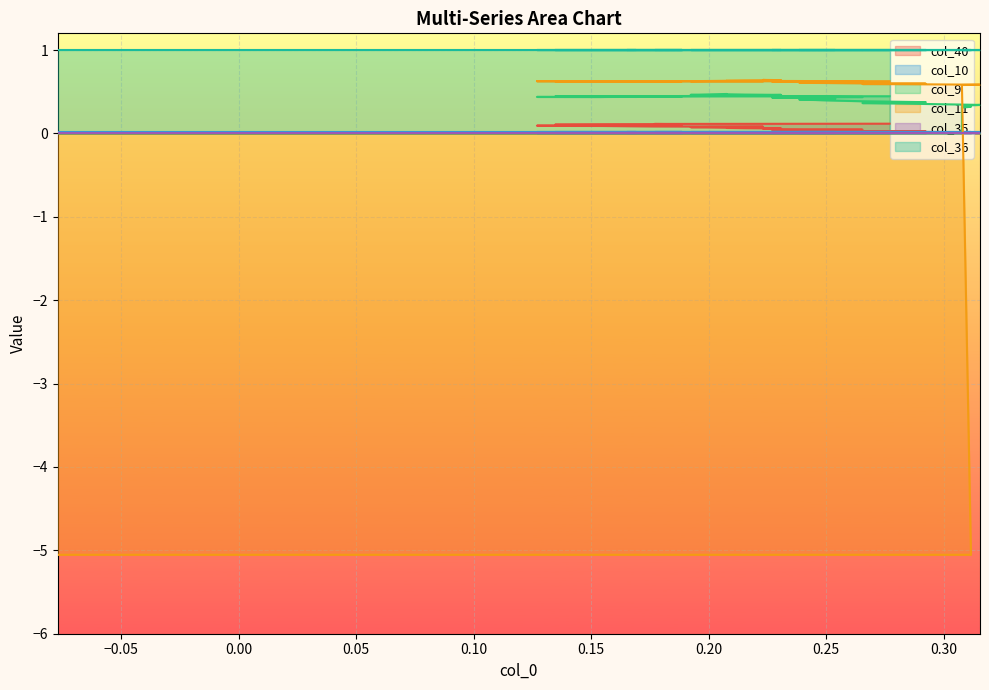

How many values in col_11 are below zero?

4